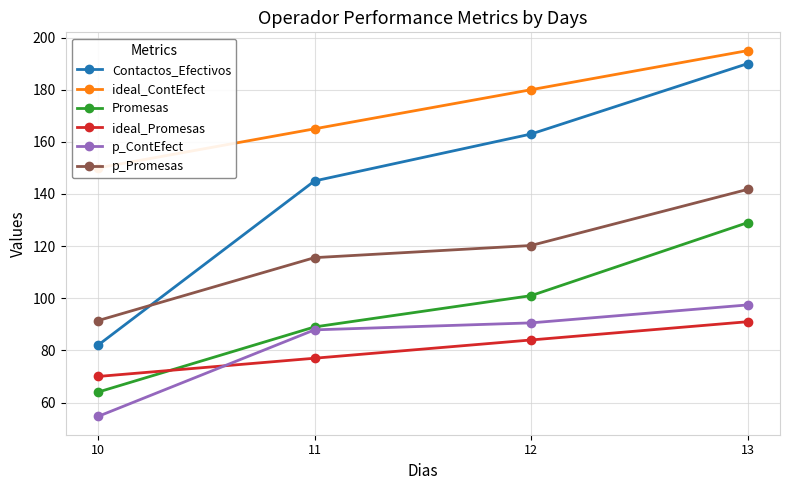

List the labels in order of ideal_ContEfect value, largest first.

13, 12, 11, 10